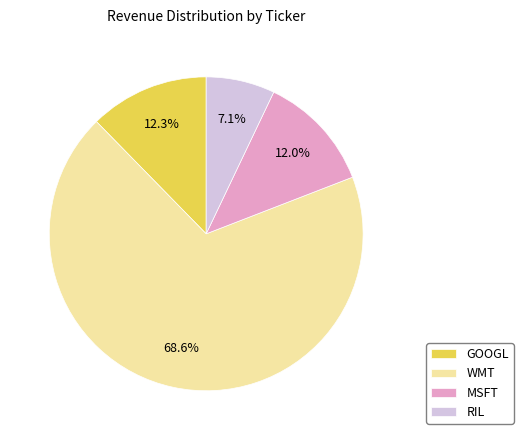

What is the majority slice?

WMT